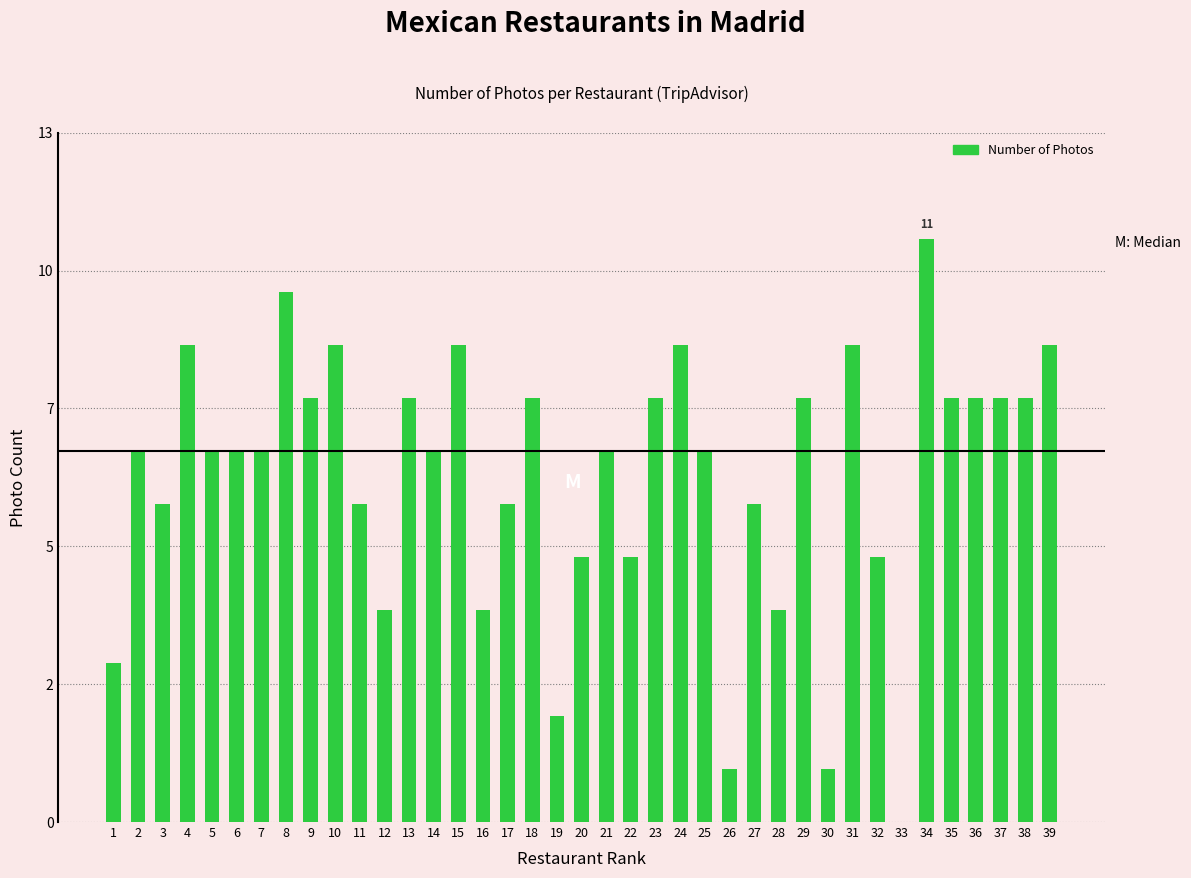

Rank the categories by value from highest to lowest.

34, 8, 4, 10, 15, 24, 31, 39, 9, 13, 18, 23, 29, 35, 36, 37, 38, 2, 5, 6, 7, 14, 21, 25, 3, 11, 17, 27, 20, 22, 32, 12, 16, 28, 1, 19, 26, 30, 33